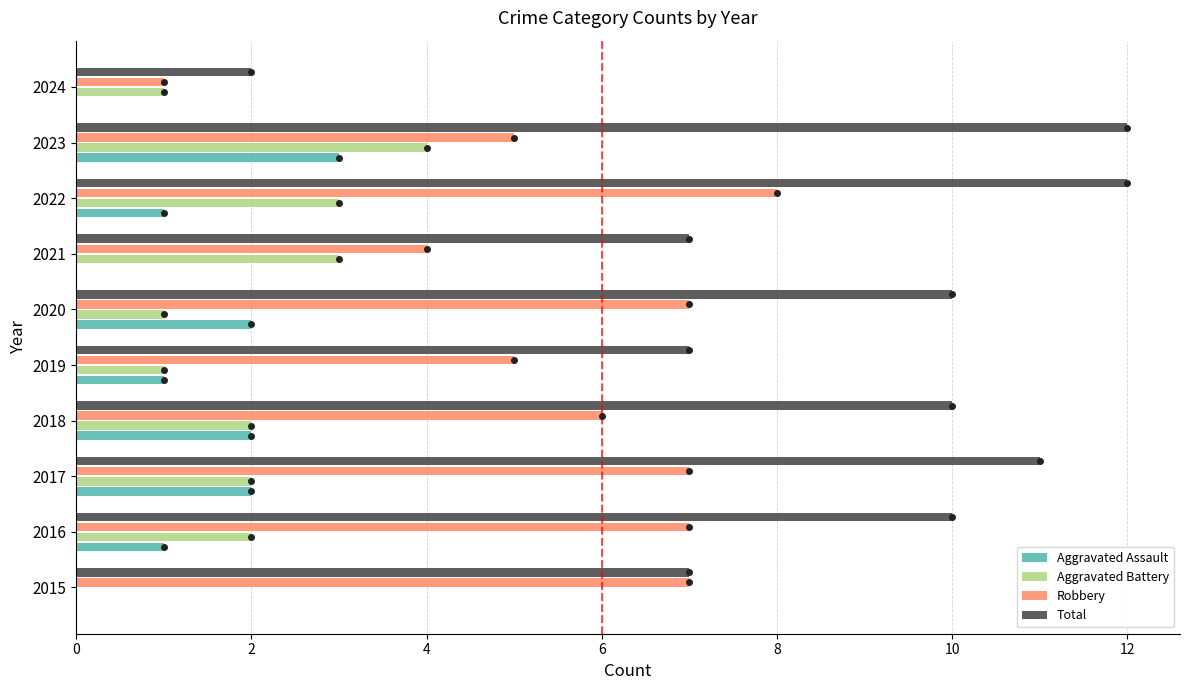

What is the sum of the Total values at 2020 and 2016?

20